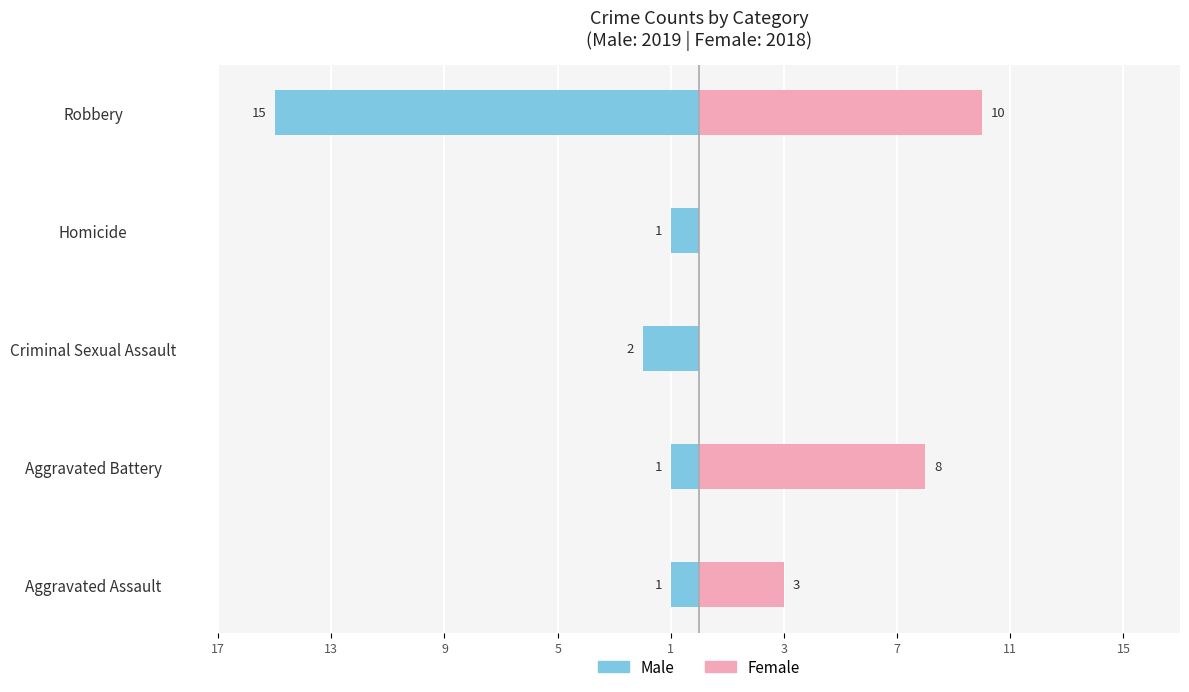

Is it true that Female equals 0 at Homicide?

True